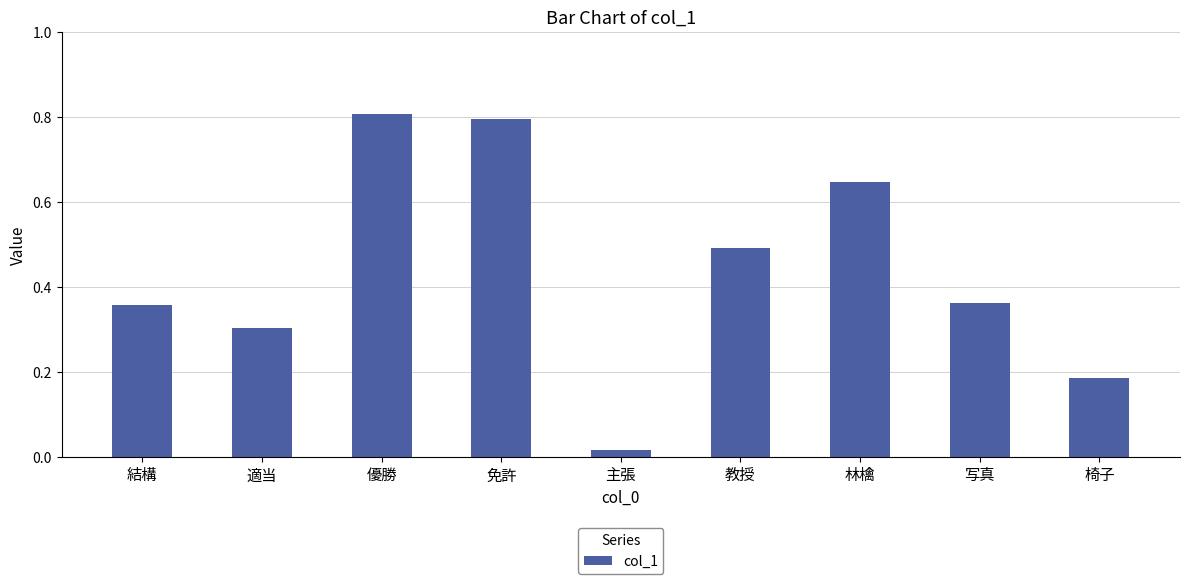

What is the sum of the values at 主張 and 免許?

0.8